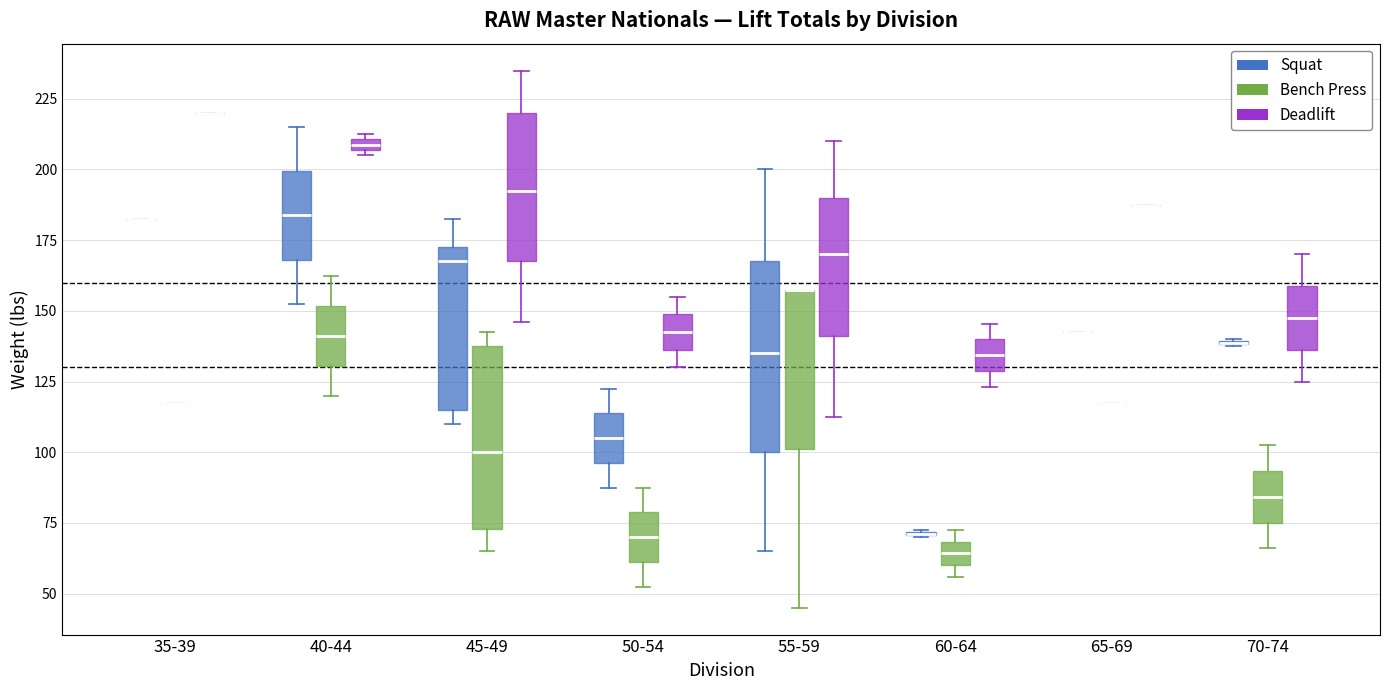

Where is the upper edge of the box for 45-49 (Deadlift) on the y-axis? The values are not printed on the chart, so give them approximately, as read against the axis.

220